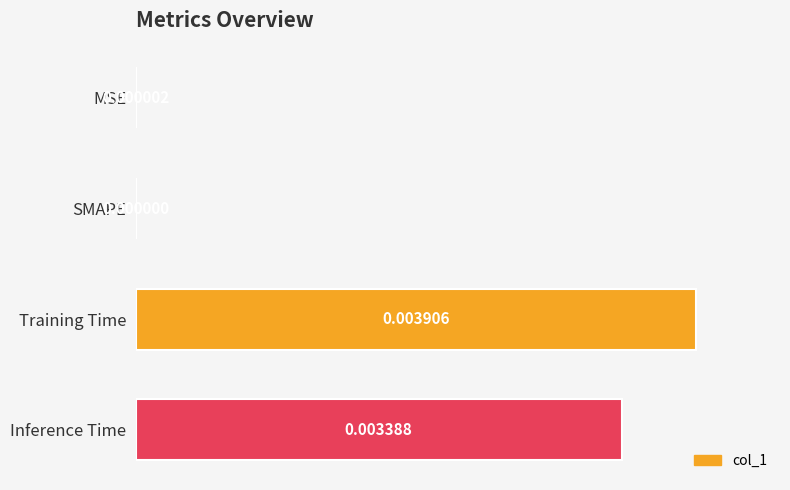

At which label is the value closest to 0?

SMAPE